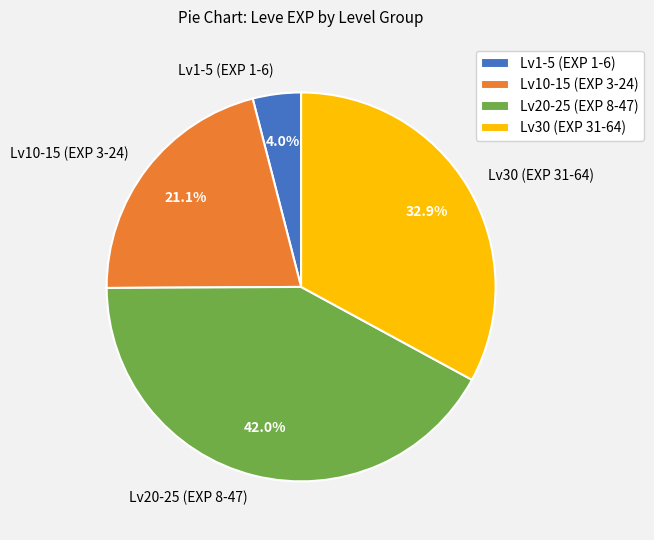

What is the smallest slice in the pie chart?

Lv1-5 (EXP 1-6)